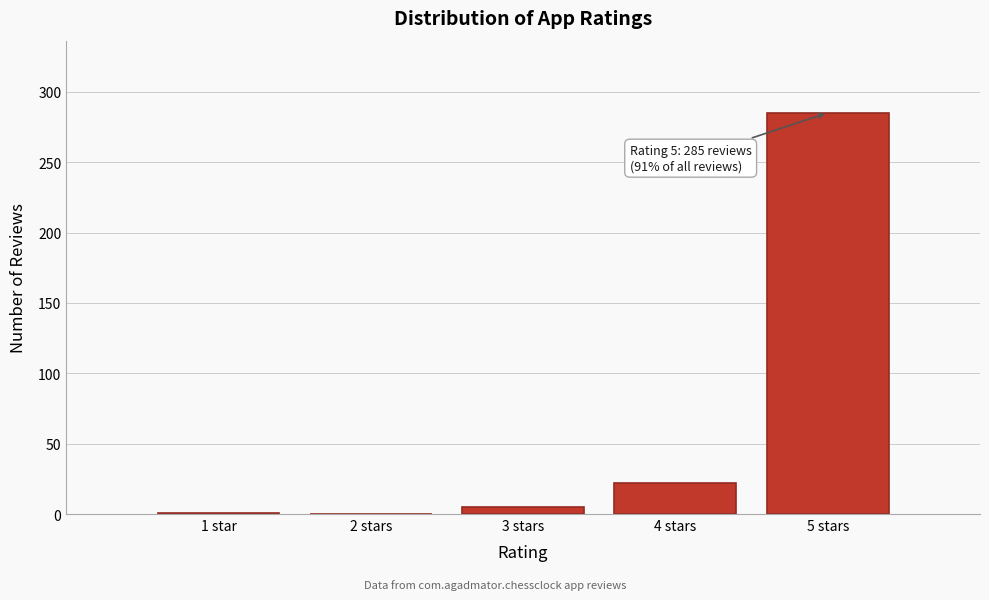

Which has a higher value, 4 stars or 5 stars?

5 stars